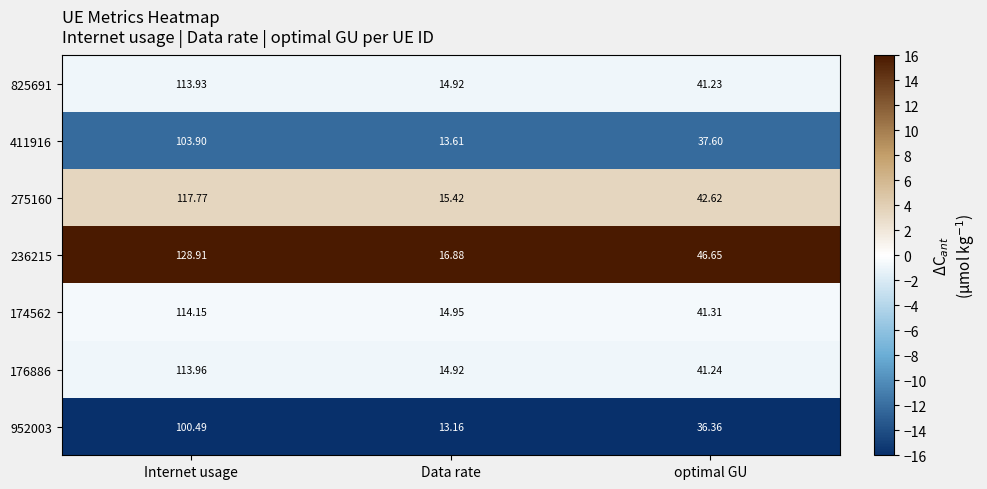

At which category is the sum across all series the highest?

Internet usage